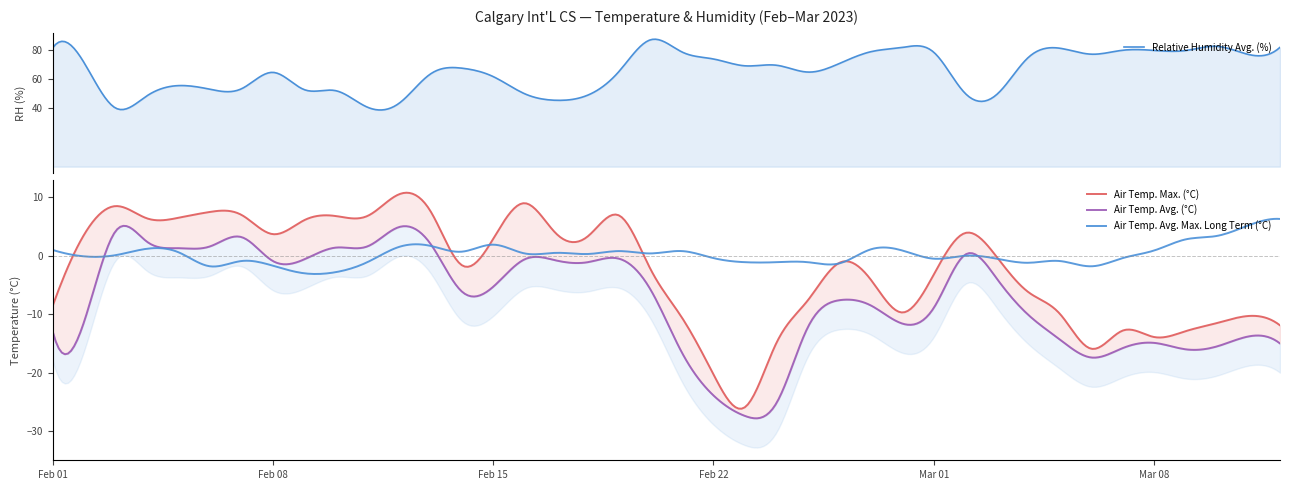

What is the greatest value displayed?

87.2